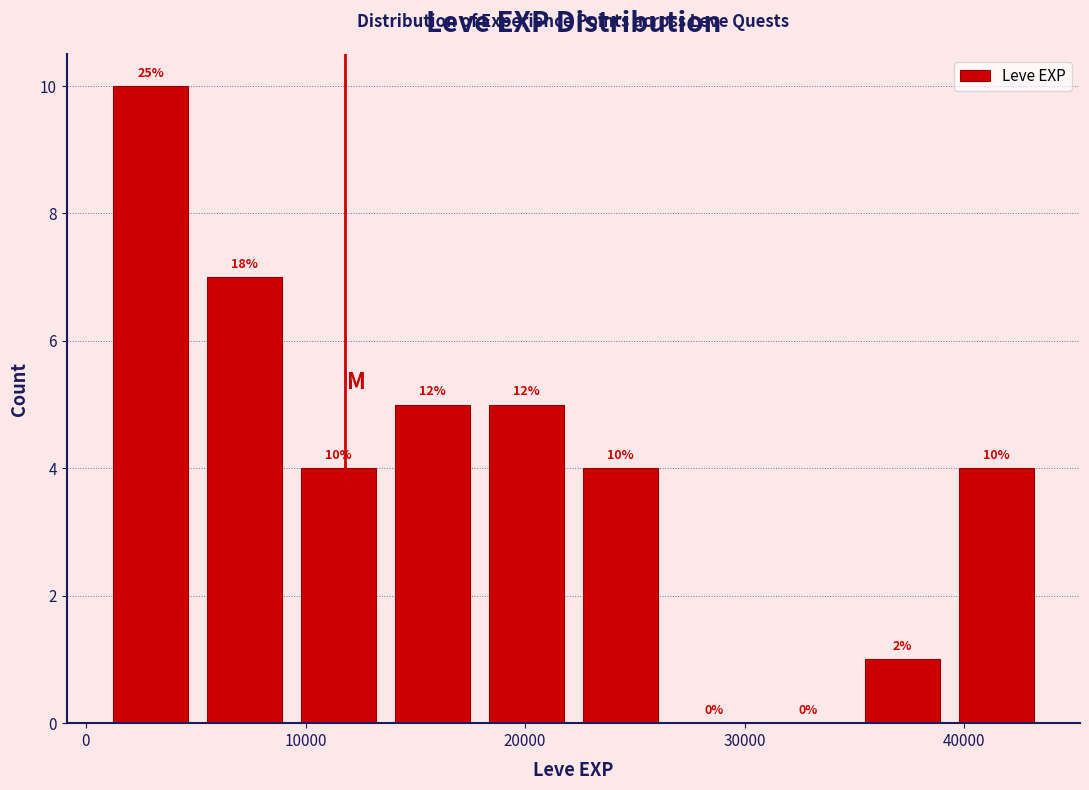

Which range on the x-axis has the tallest bar?

1000 to 5000